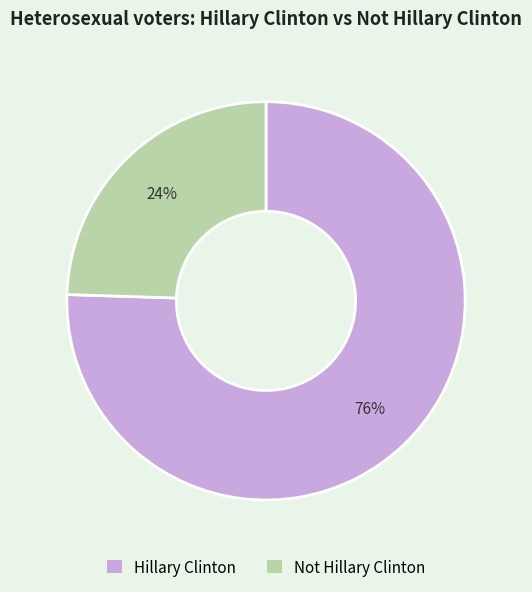

To the nearest percent, what is the average slice percentage?

50%